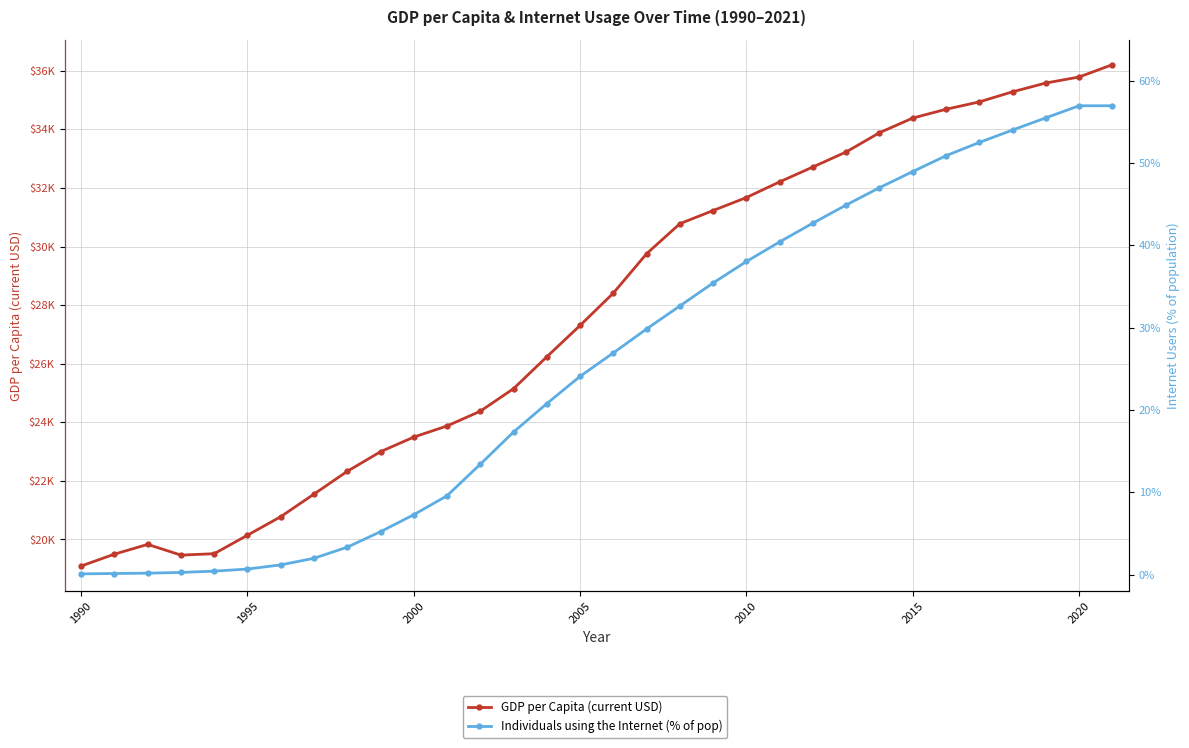

What is the maximum value shown in the chart?

36205.9